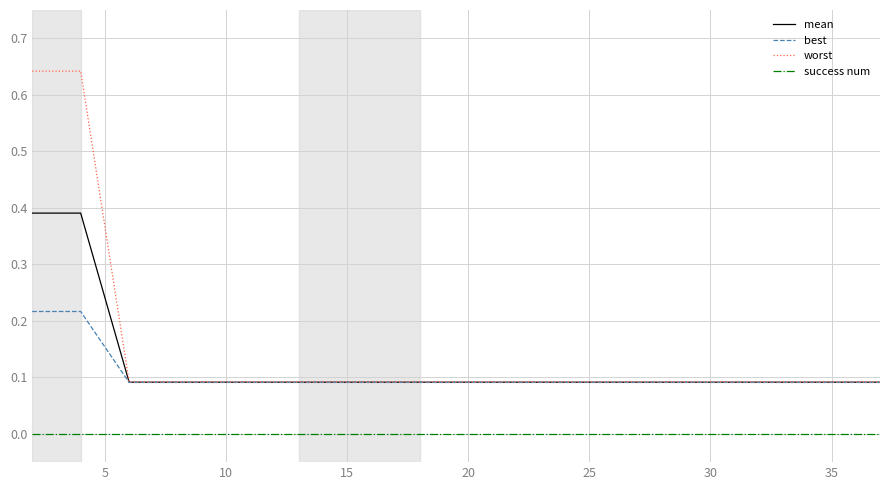

Rank the series by their maximum value, from lowest to highest.

success num, best, mean, worst